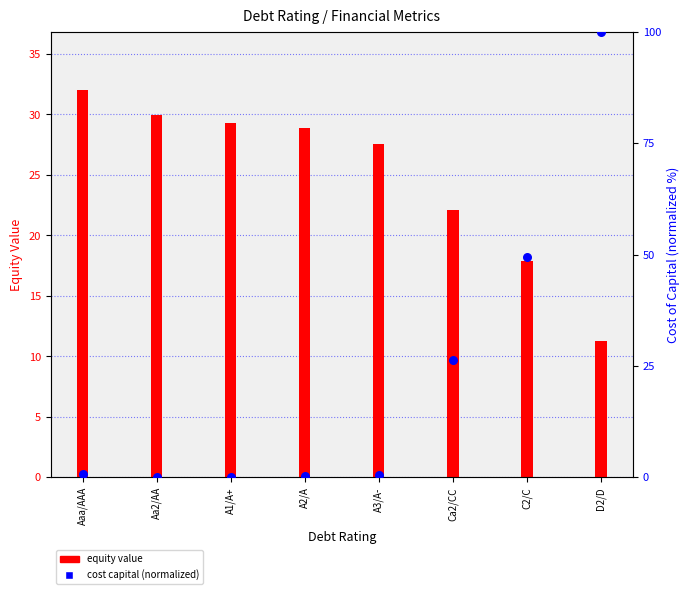

At how many categories does at least one series exceed 54?

1